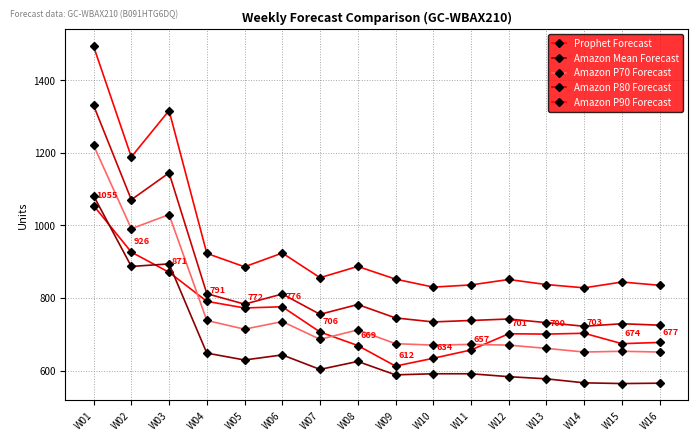

Count the number of data series in this chart.

5